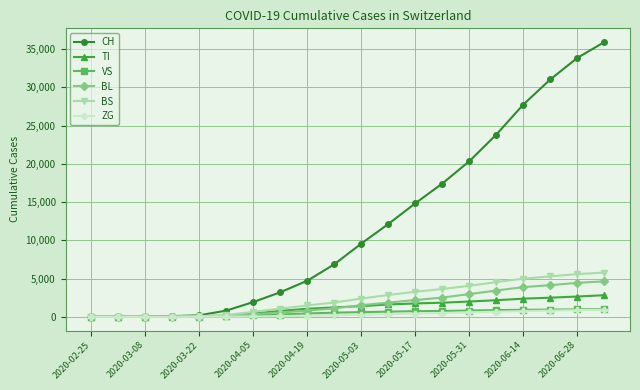

Count the number of data series in this chart.

6